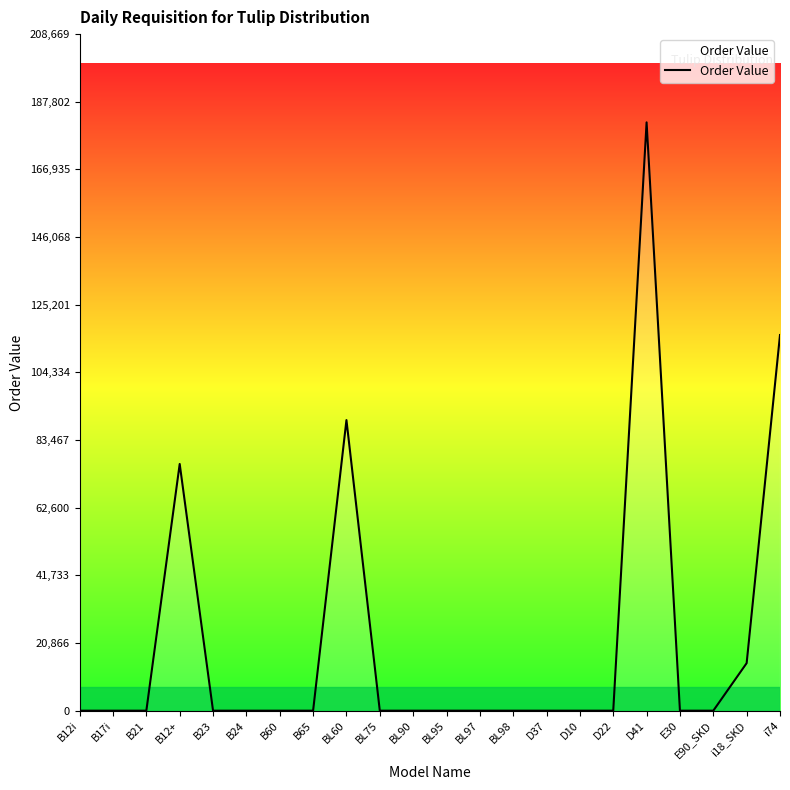

Count the number of values greater than 0.

5